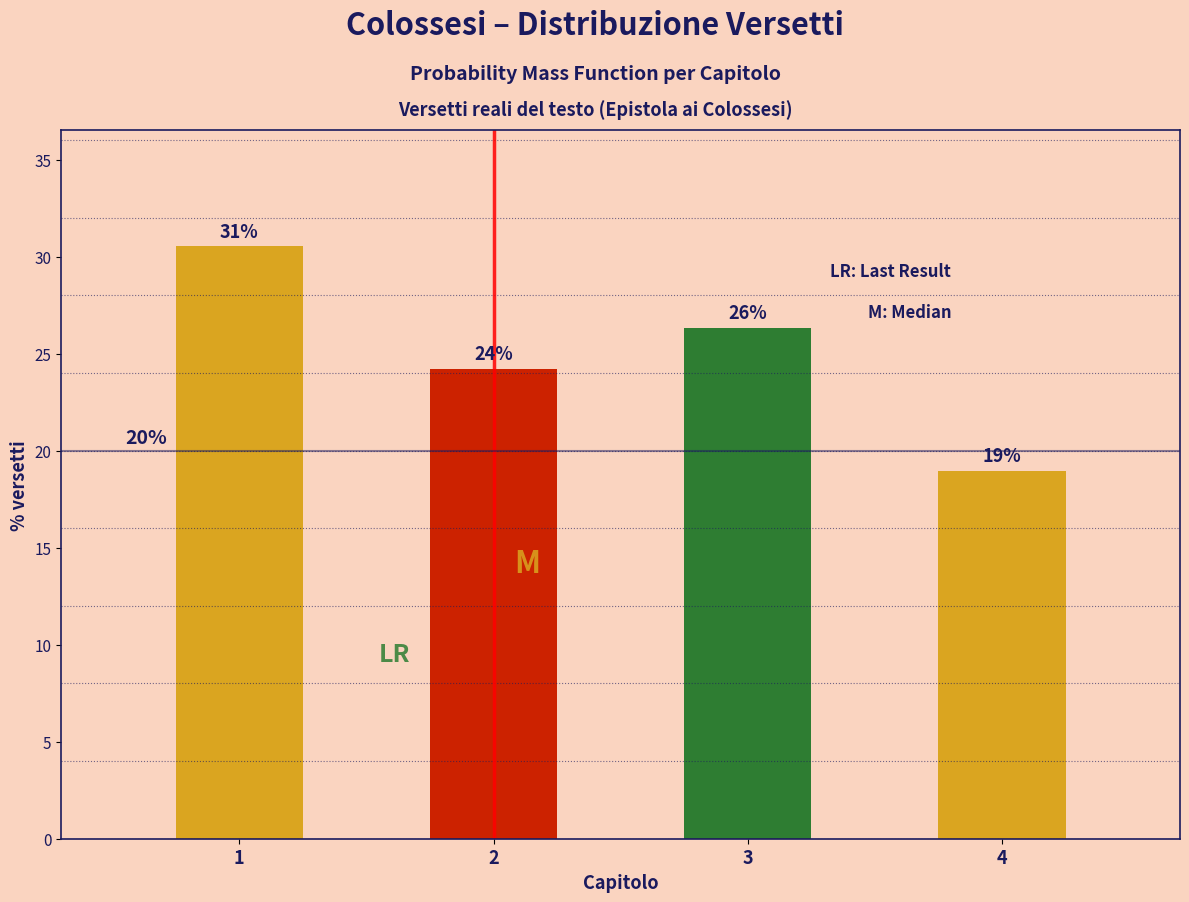

How many bars are there in total?

4